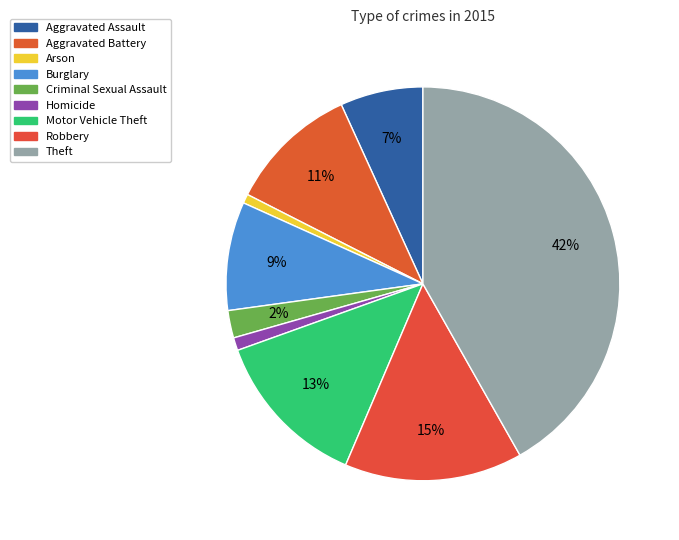

How many segments does this pie chart have?

9